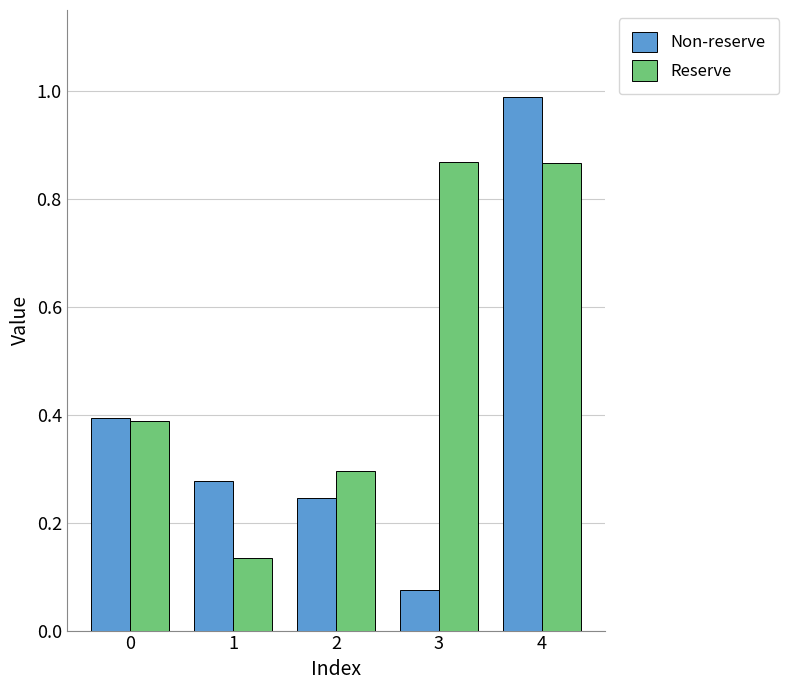

The Non-reserve series shows 0.0 at 3. True or false?

False